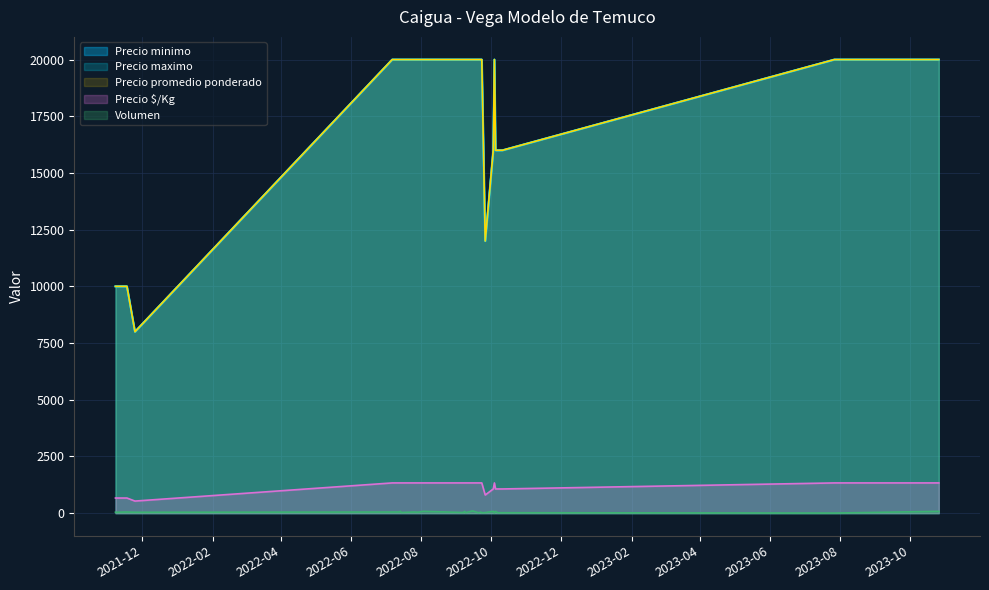

True or false: Precio promedio ponderado has a value of 20000 at 2022-09-21.

True